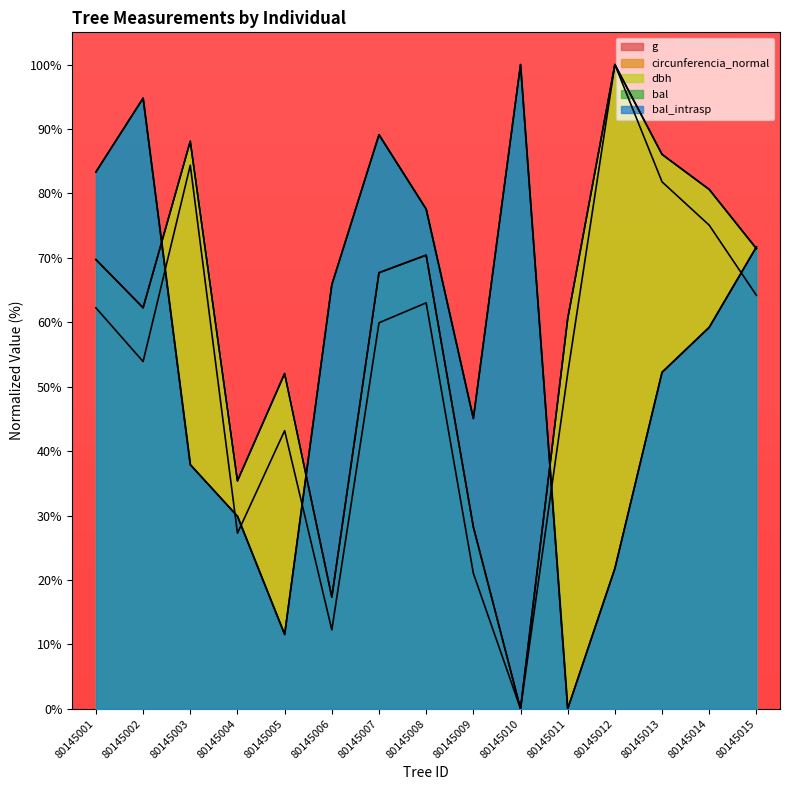

What is the total value across all series at 80145004?

157.8